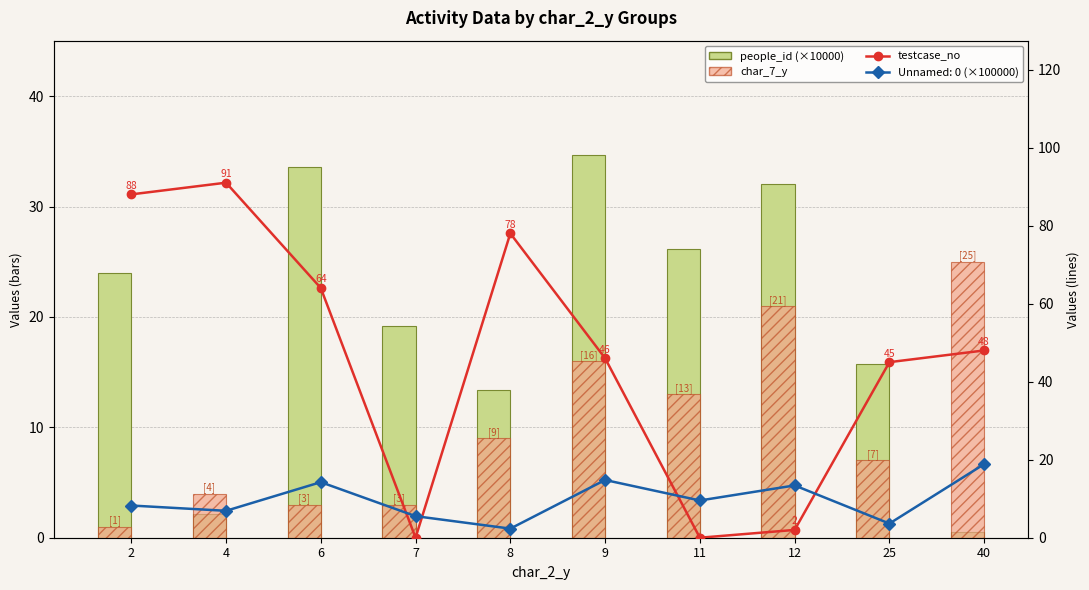

Read the people_id (×10000) value at 9.

34.6